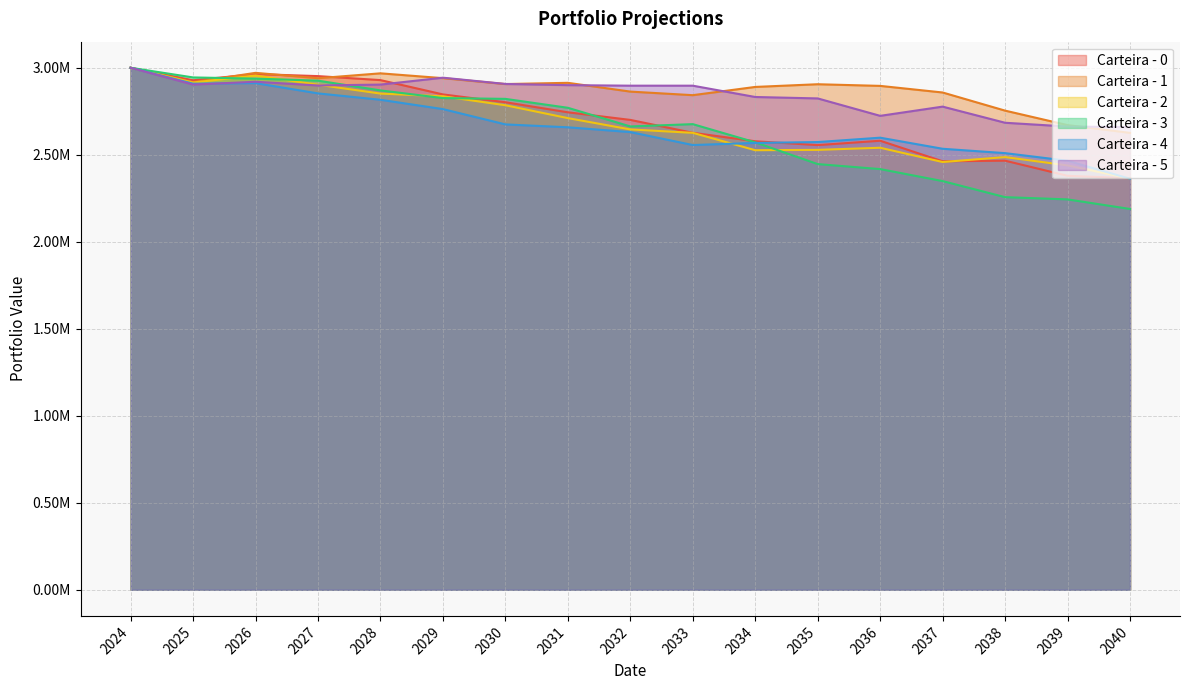

Reading left to right, list all the values displayed in this chart.

Carteira - 0: 3000000.0	2928123.2	2963824.4	2952020.8	2929090.6	2846832.0	2801853.9	2744073.8	2700376.7	2626291.9	2577667.8	2555564.3	2580664.6	2462656.1	2466019.2	2379081.3	2365111.5
Carteira - 1: 3000000.0	2916930.7	2970842.7	2939925.3	2968052.3	2940311.8	2906394.9	2913488.2	2863056.5	2842542.8	2889881.2	2905382.8	2895888.7	2857923.8	2753659.4	2670461.8	2625884.2
Carteira - 2: 3000000.0	2915060.2	2955737.9	2902422.3	2851719.4	2836040.3	2784571.7	2710650.0	2645692.5	2626091.7	2526145.5	2528194.3	2540372.7	2458354.9	2486748.0	2438923.6	2363473.3
Carteira - 3: 3000000.0	2944450.4	2937703.5	2925929.9	2869906.9	2825797.3	2821263.2	2769987.7	2662767.3	2676049.4	2571416.4	2446470.2	2417710.6	2348735.3	2256433.8	2243587.7	2188494.2
Carteira - 4: 3000000.0	2908528.2	2911761.6	2852735.6	2816065.5	2762461.9	2674573.6	2657933.0	2630326.9	2556028.4	2568050.8	2573074.1	2598219.1	2534503.1	2509405.0	2465658.1	2362247.4
Carteira - 5: 3000000.0	2903285.5	2919689.7	2898293.6	2903359.2	2942957.7	2907021.2	2900143.5	2897090.6	2897047.3	2832030.2	2823854.6	2723708.6	2776717.3	2683980.0	2662167.9	2659099.7